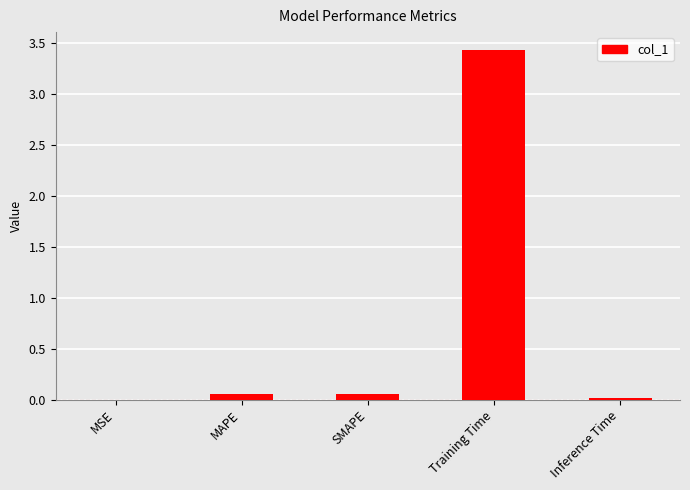

Which has a higher value, SMAPE or Training Time?

Training Time